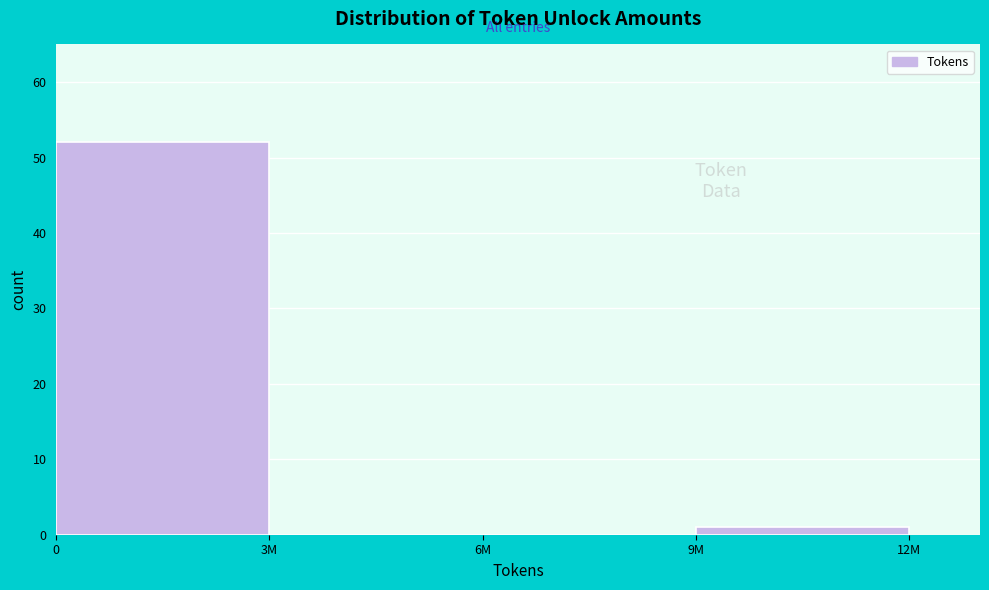

Reading left to right, what are all the values shown in this chart?

0=52	3M=0	6M=0	9M=1